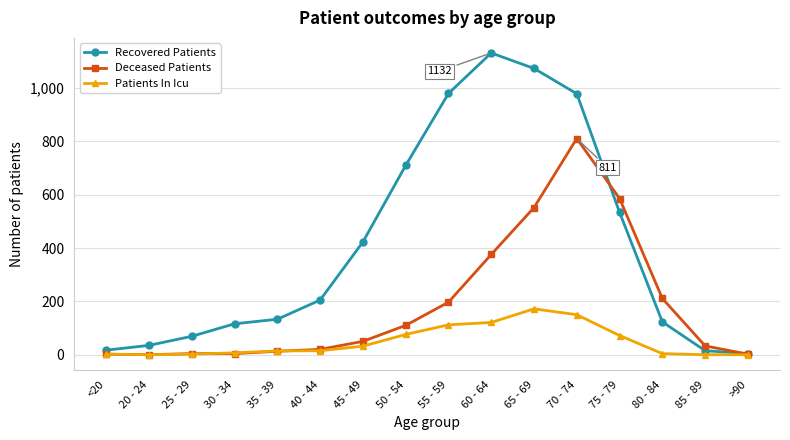

True or false: Recovered Patients has a value of 196 at 45 - 49.

False